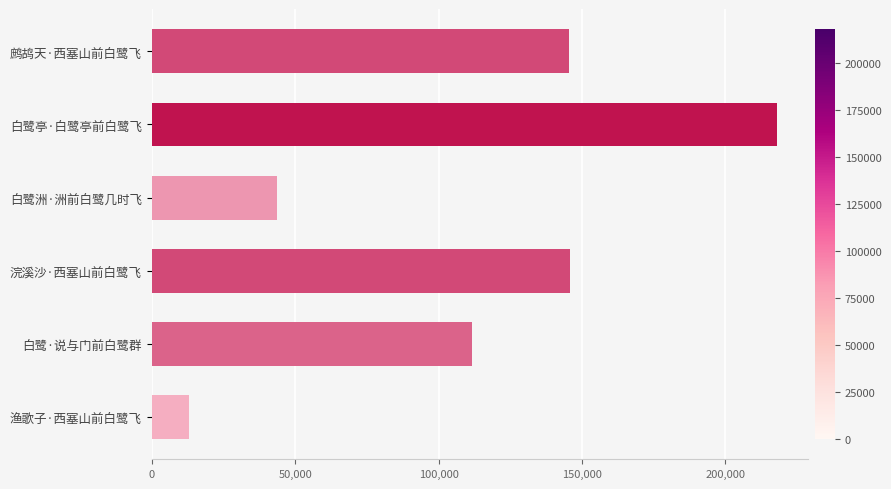

What is the difference between the maximum and minimum values?

204839